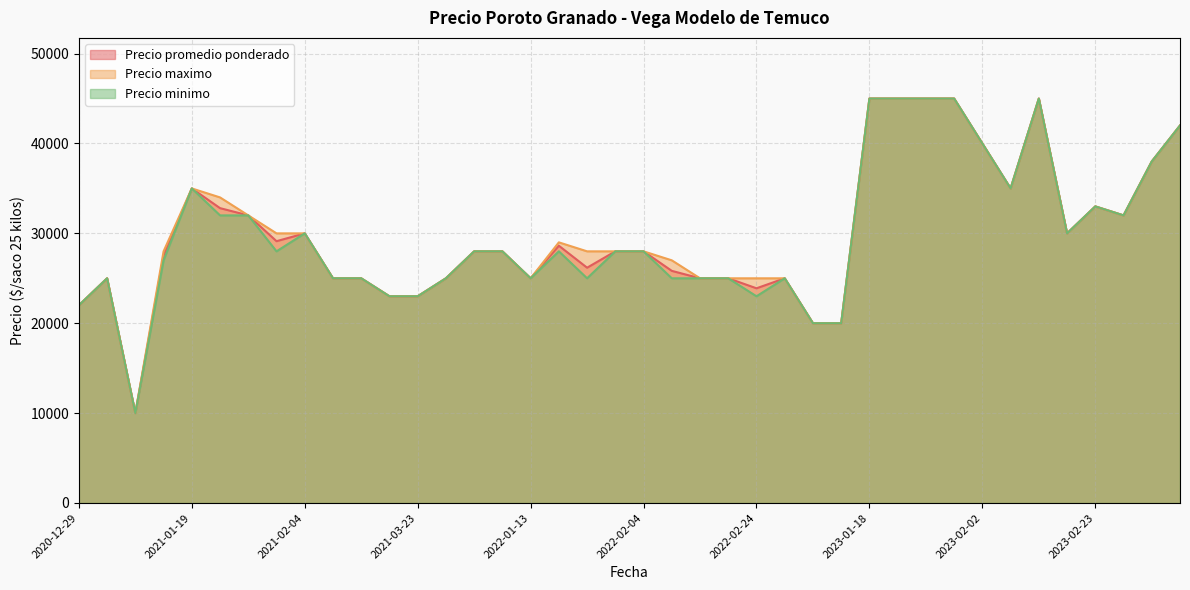

Which category has the lowest value across all series?

2020-12-31